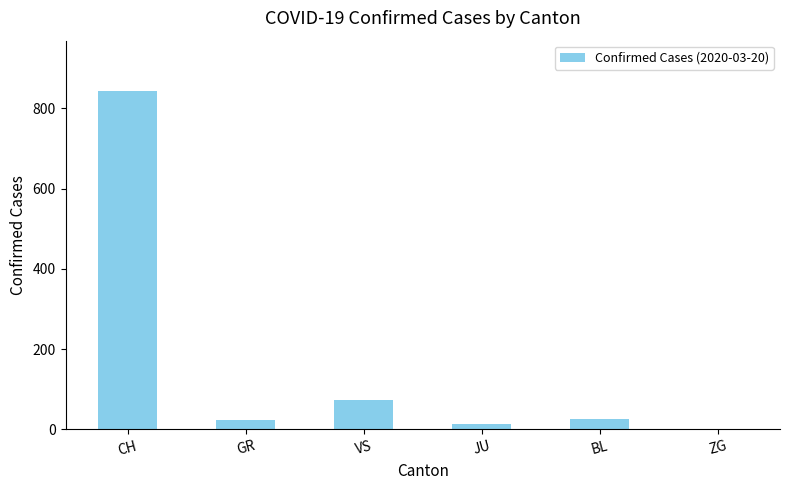

What is the maximum value shown in the chart?

842